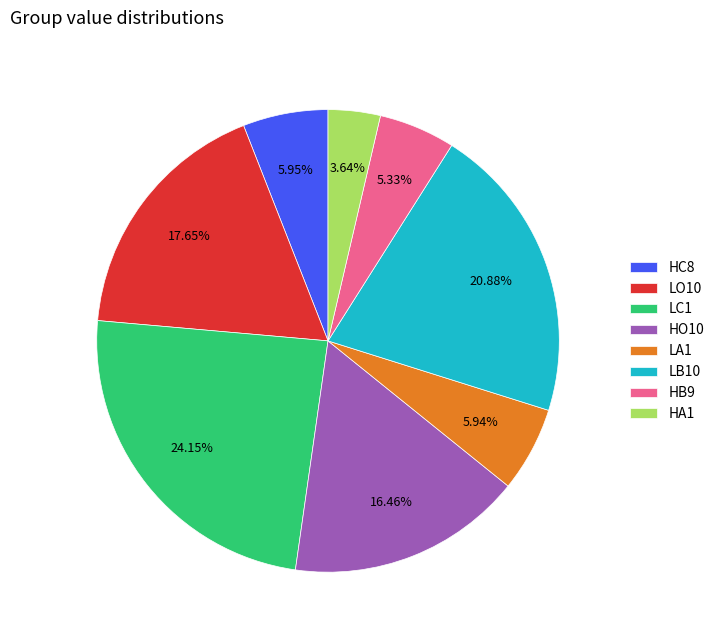

To the nearest percent, what is the difference between the largest and smallest slice percentages?

21%